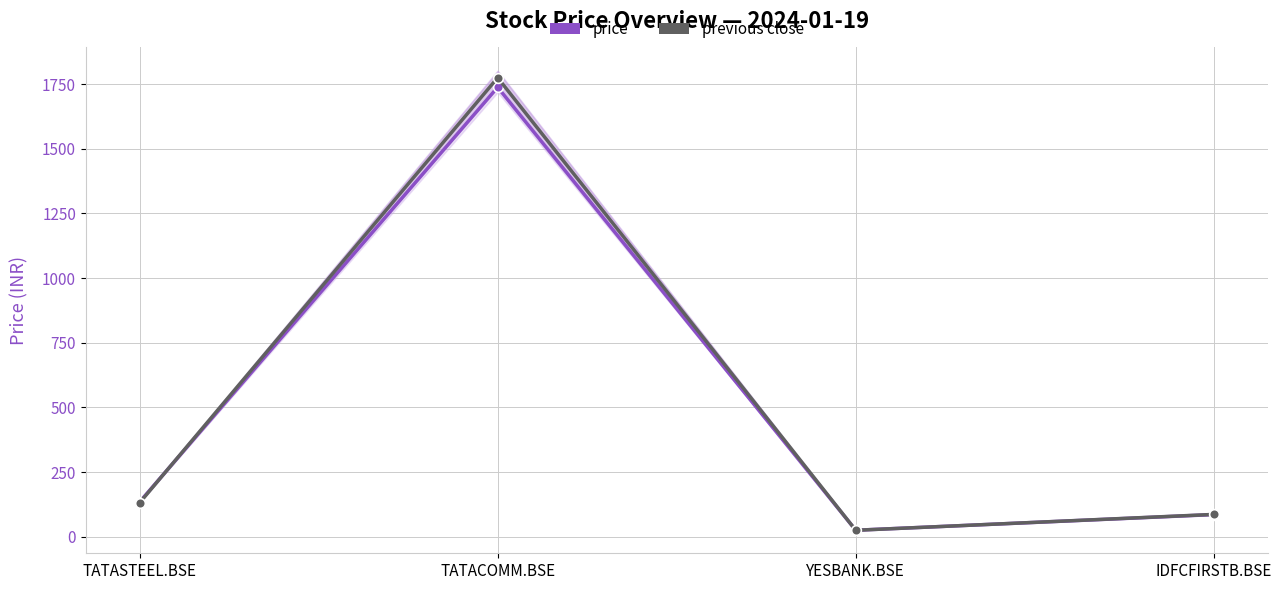

Is it true that price equals 2477.3 at TATACOMM.BSE?

False